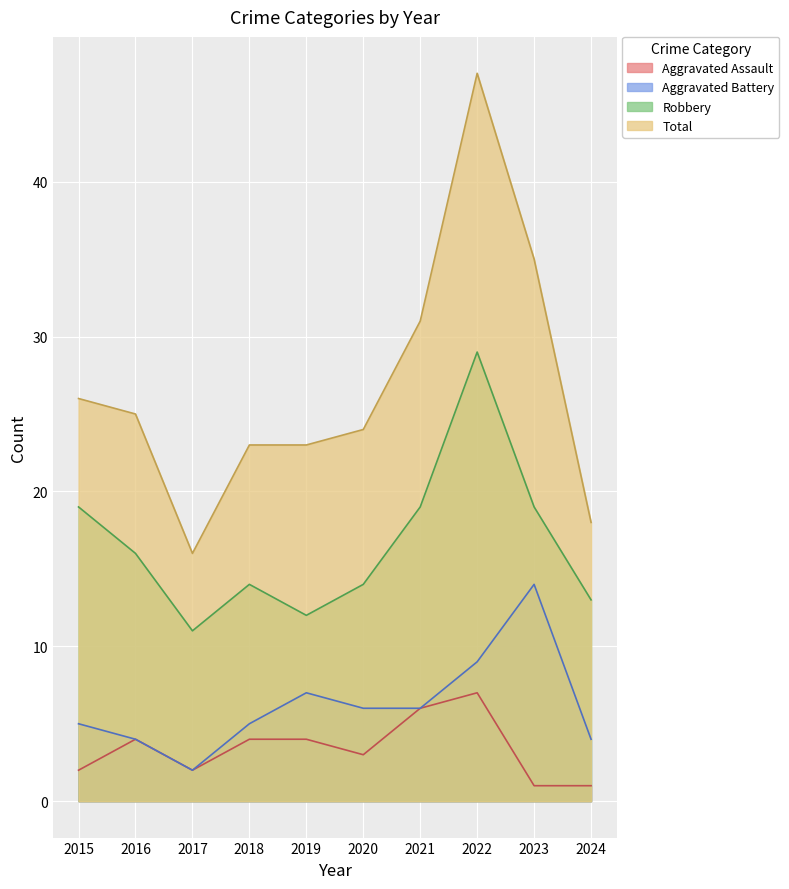

True or false: Aggravated Battery has a value of 9 at 2022.

True